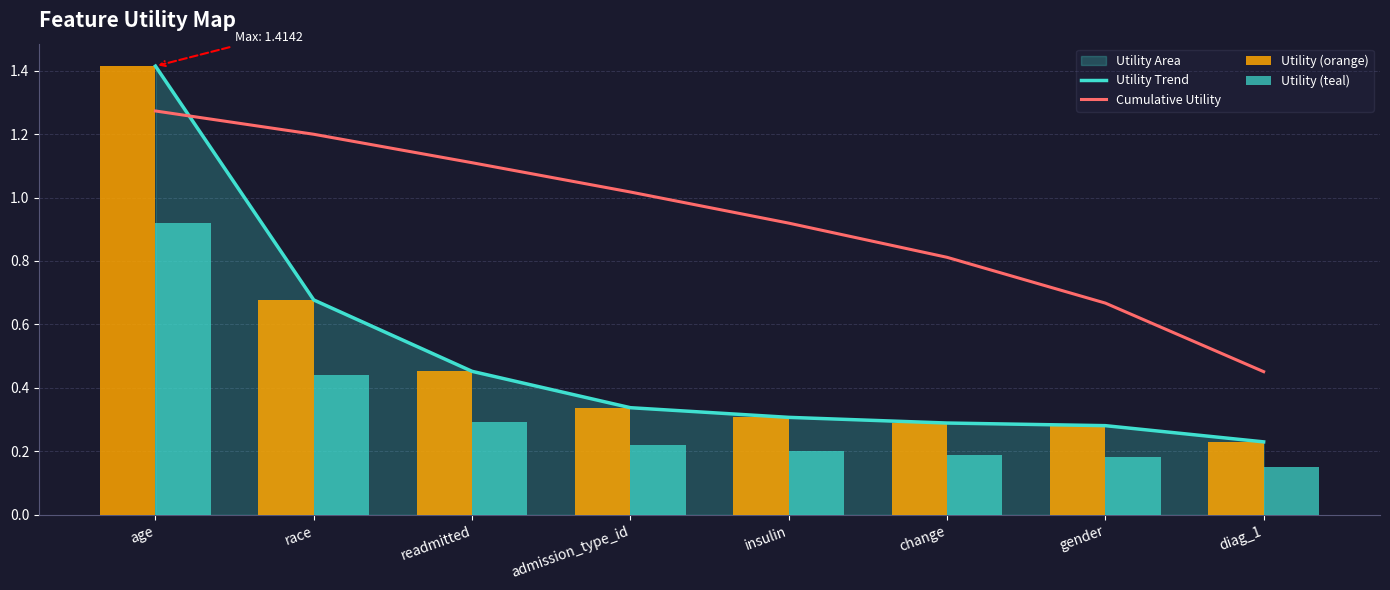

Which series has the largest total across all categories?

Cumulative Utility